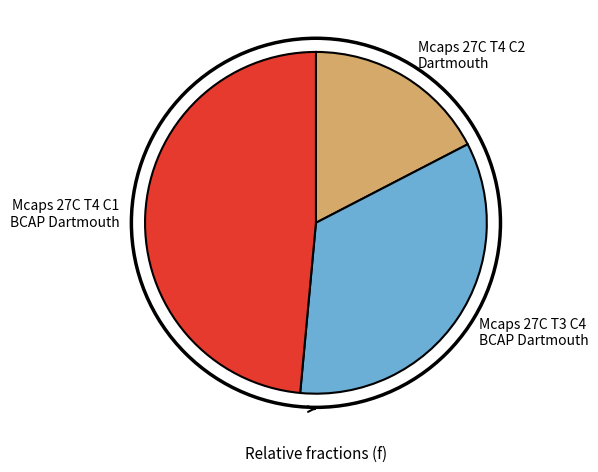

How many segments does this pie chart have?

3